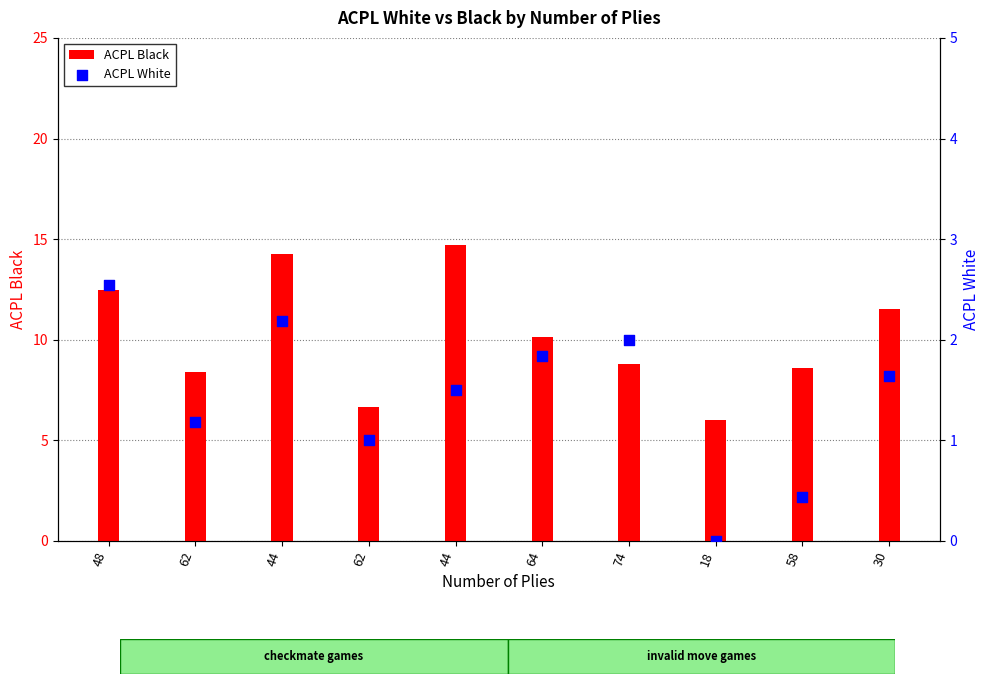

At how many categories does at least one series exceed 3?

10